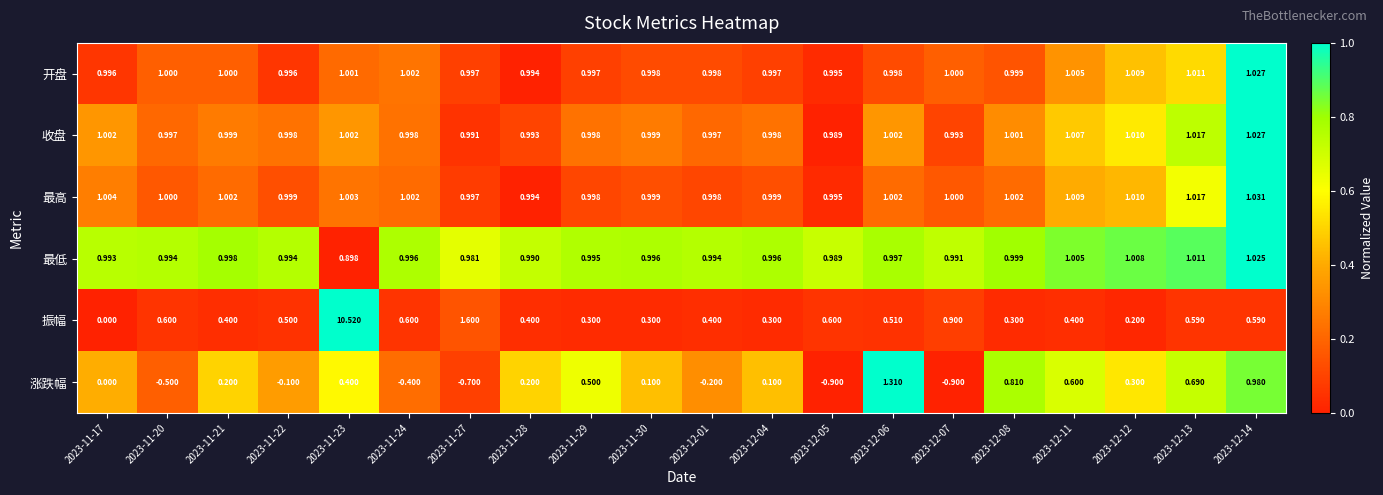

Which series has the widest spread of values?

振幅